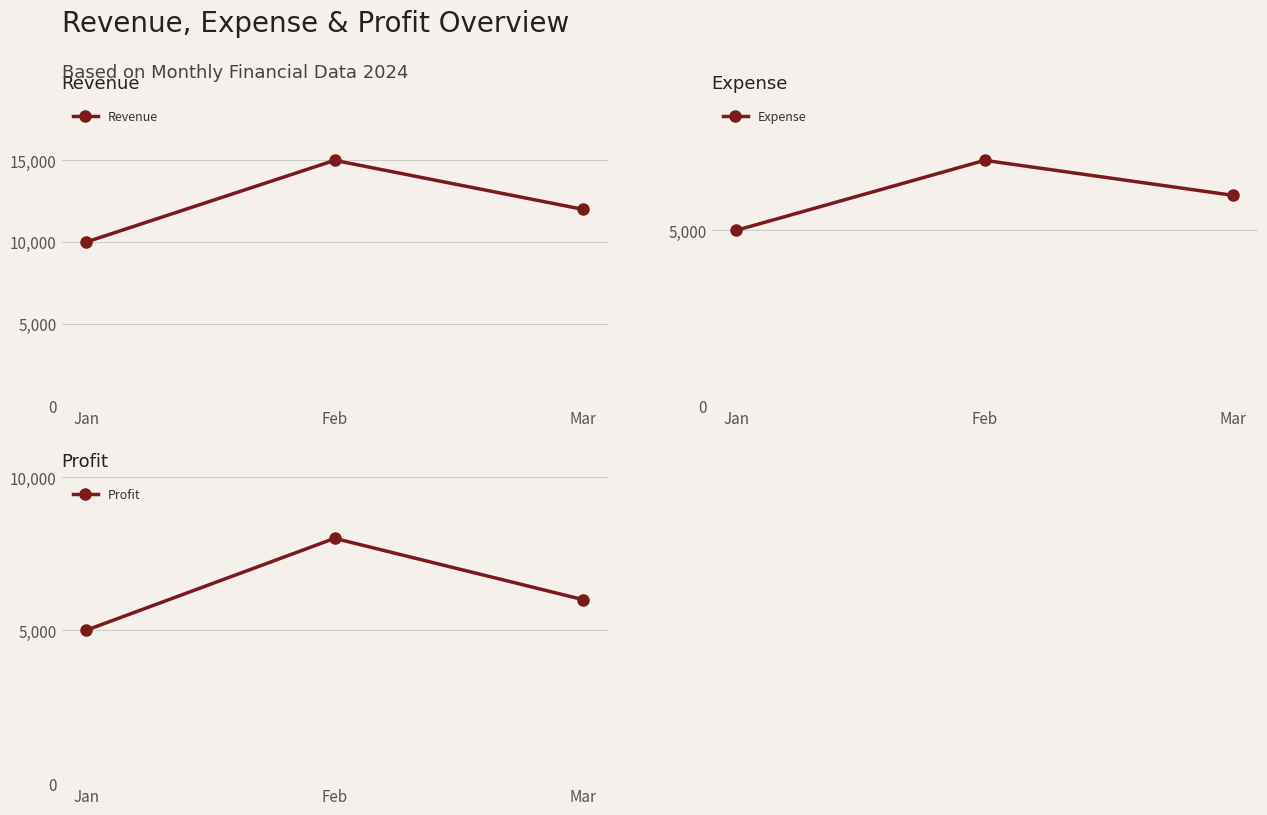

True or false: Expense has a value of 9670 at Feb.

False